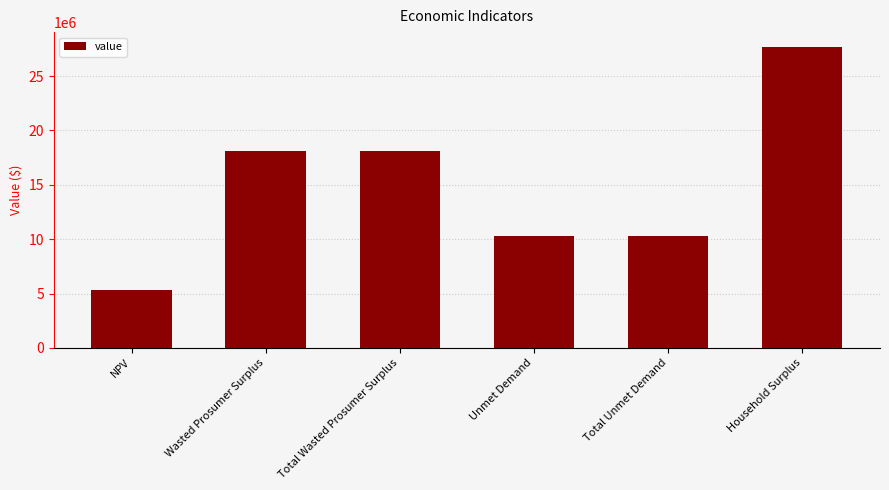

How many data points are less than 18093321?

3